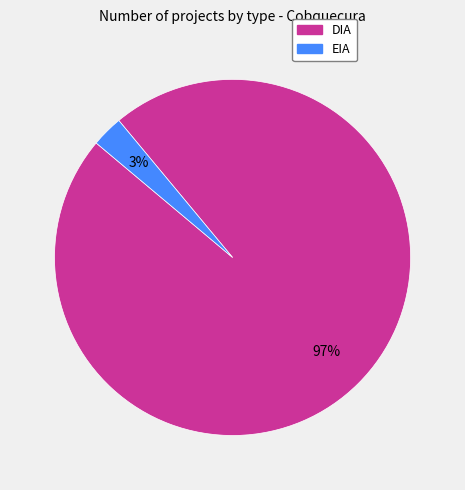

True or false: EIA accounts for 3% of the total.

True